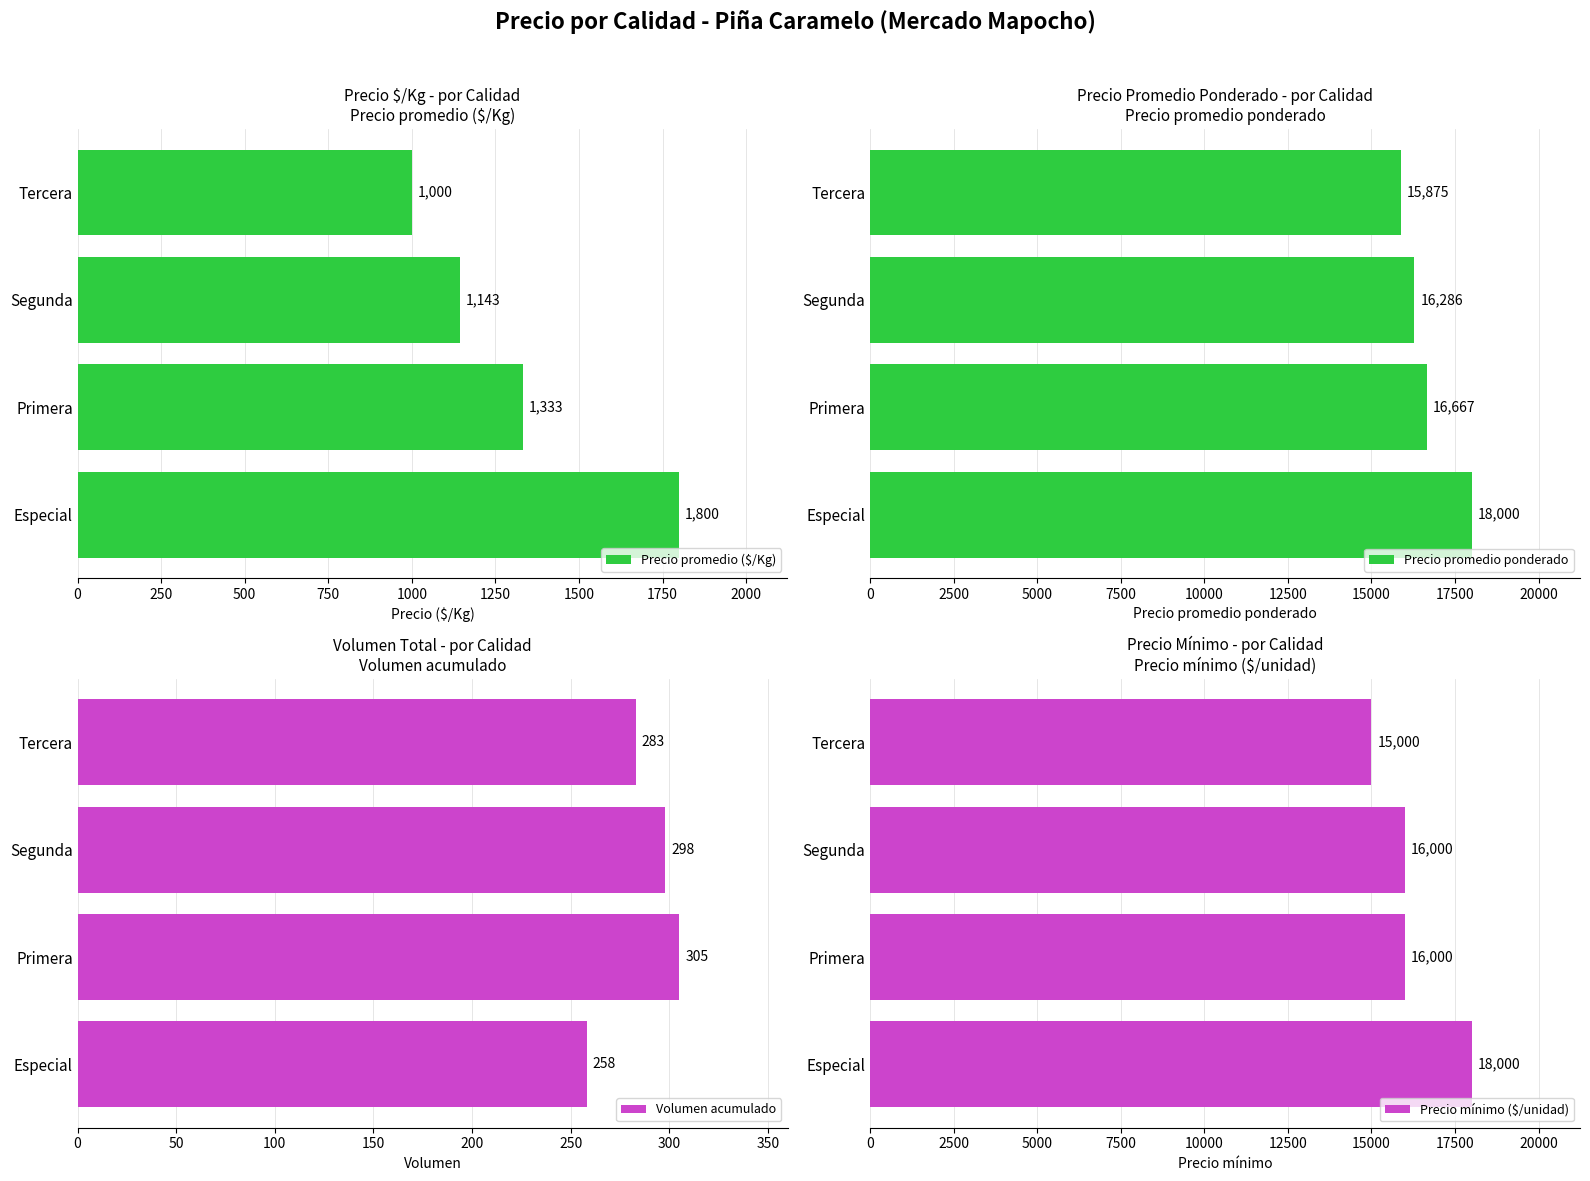

List the labels in order of Precio promedio ($/Kg) value, smallest first.

Tercera, Segunda, Primera, Especial